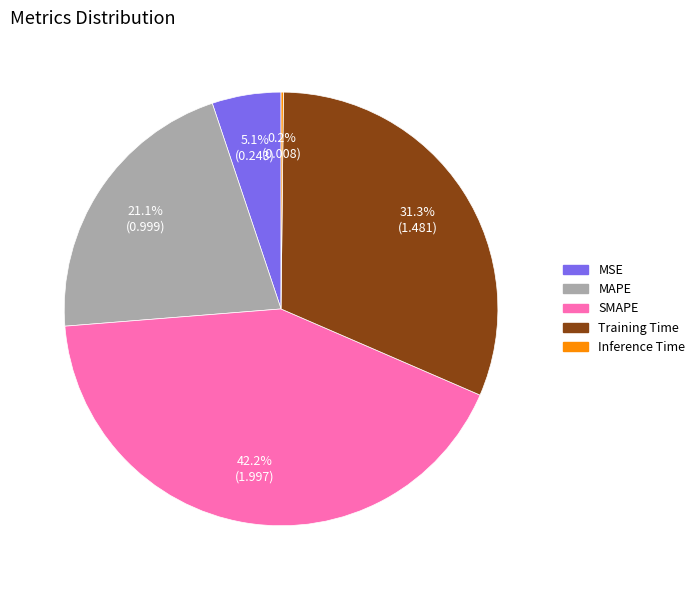

Which has a higher value, MSE or SMAPE?

SMAPE